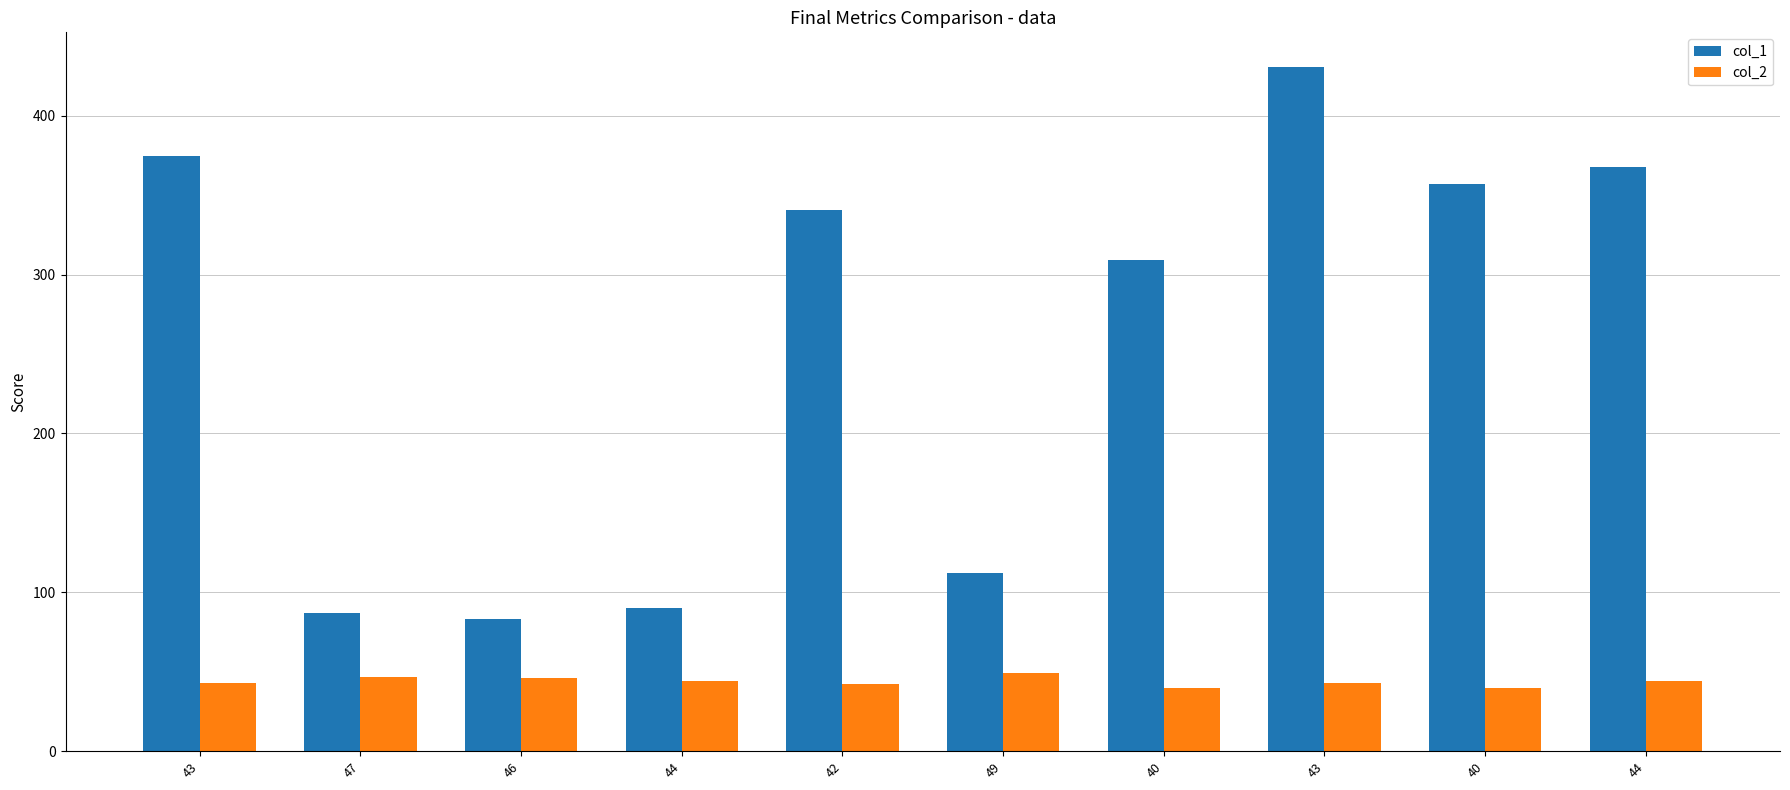

How many groups of bars are there?

10